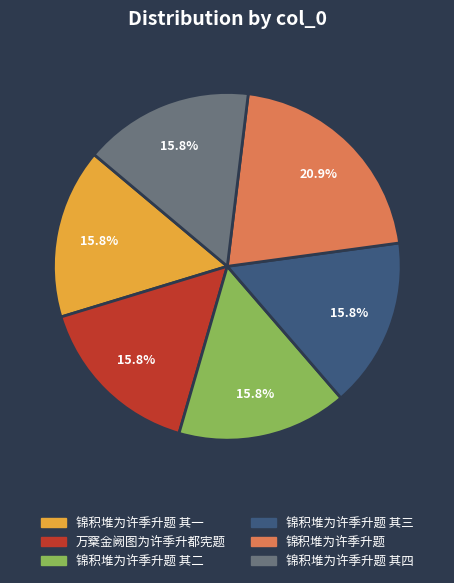

Is there any slice that represents more than half of the pie?

No